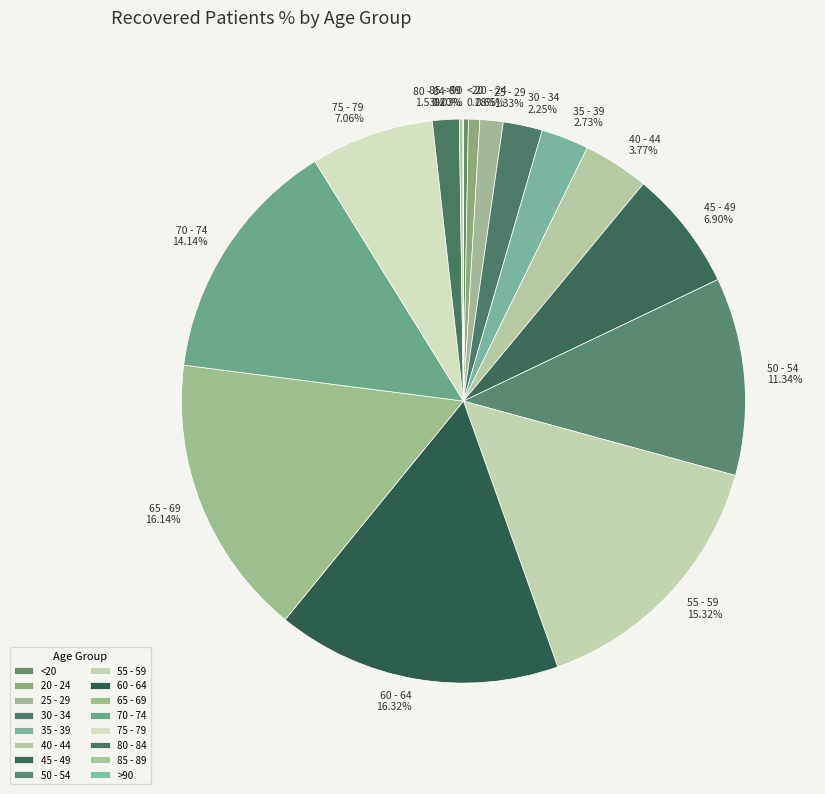

Do 55 - 59 15.32% and 60 - 64 16.32% together represent more than half of the pie?

No